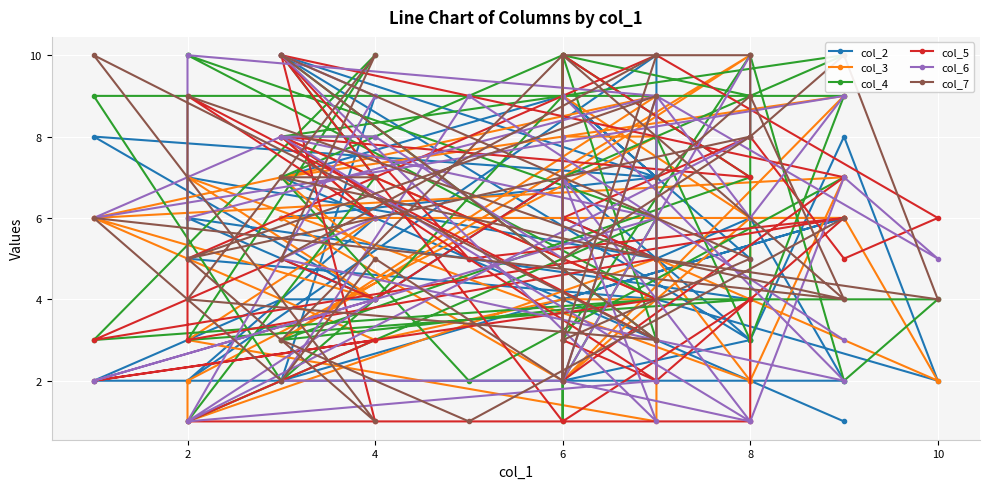

What is the minimum value for col_2?

1